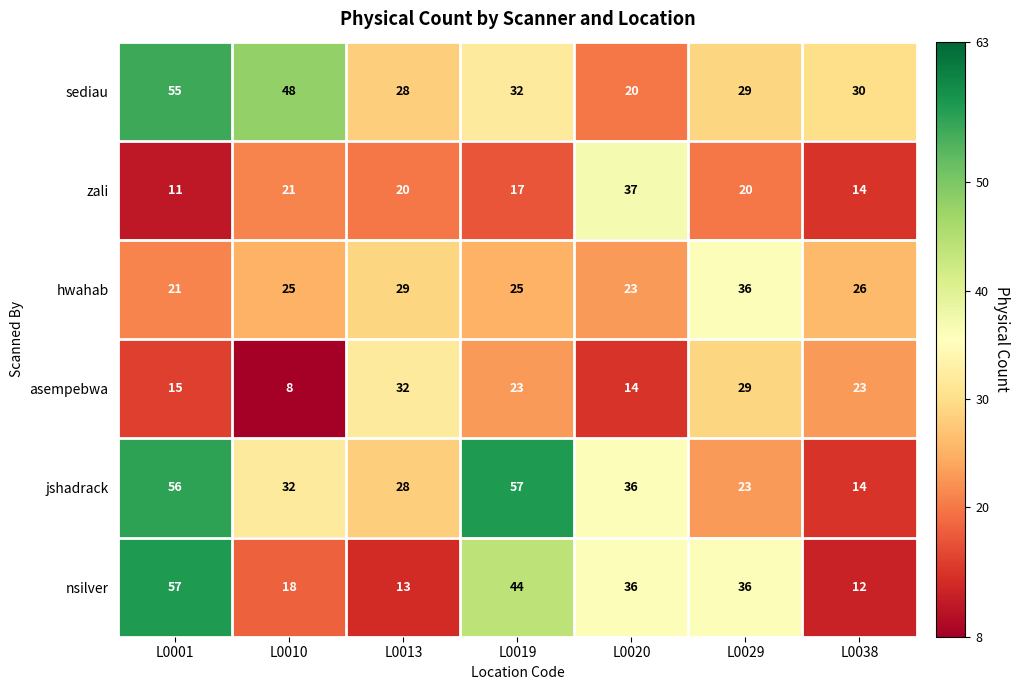

Is it true that hwahab equals 29 at L0013?

True